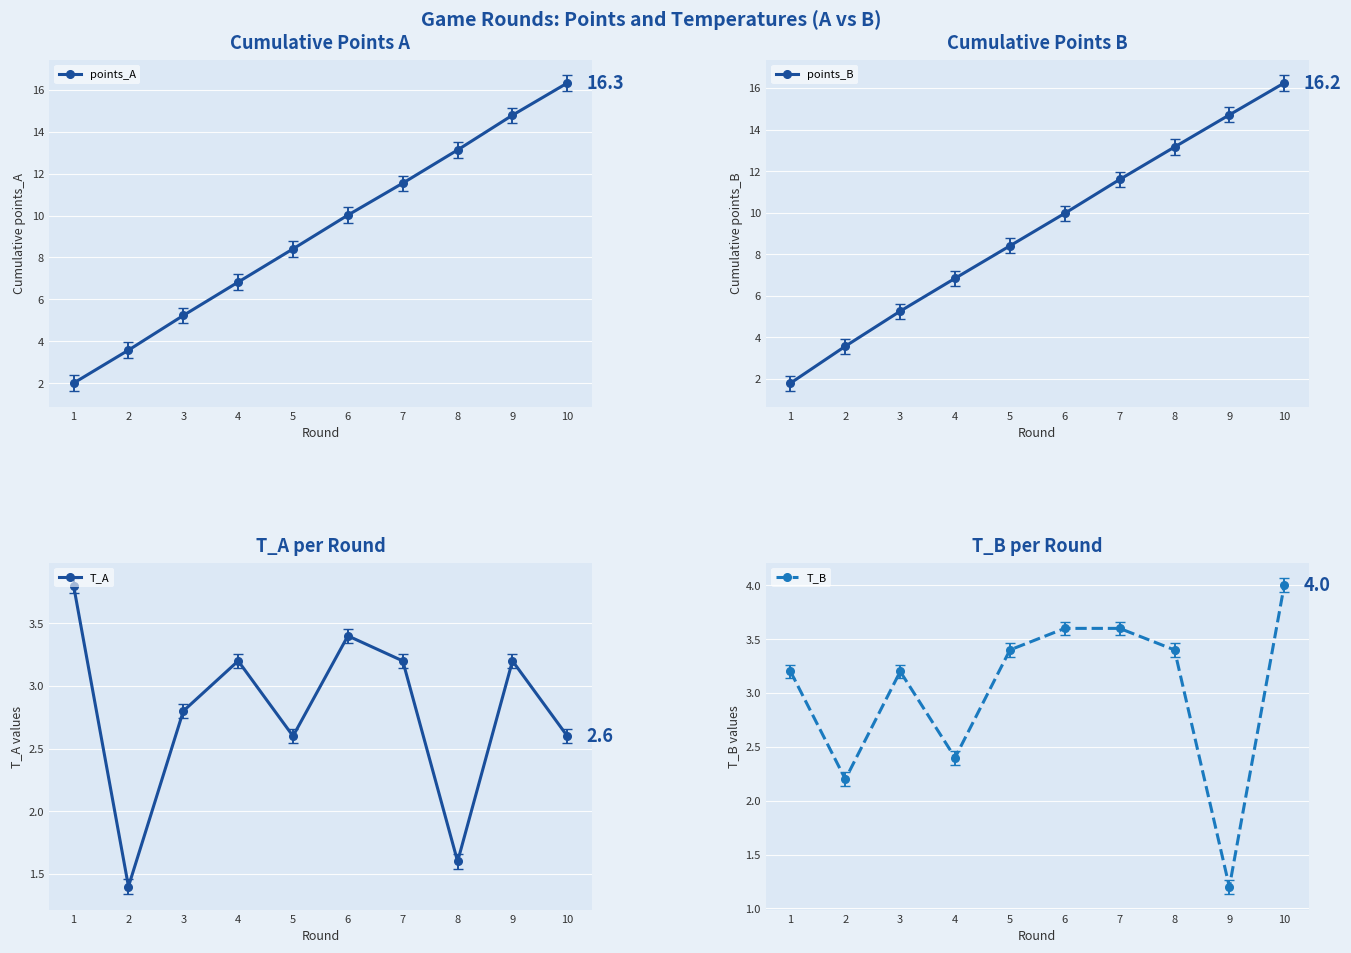

The points_A series shows 6.8 at 4. True or false?

True